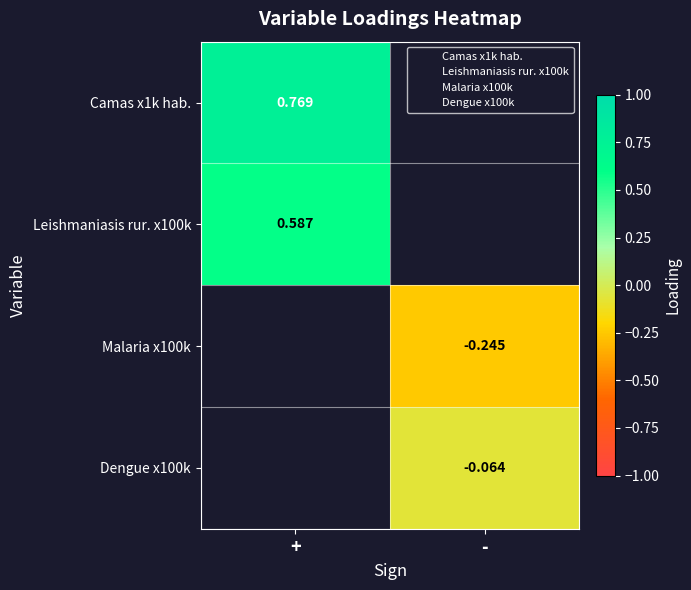

At which label does Leishmaniasis rur. x100k reach its minimum?

+